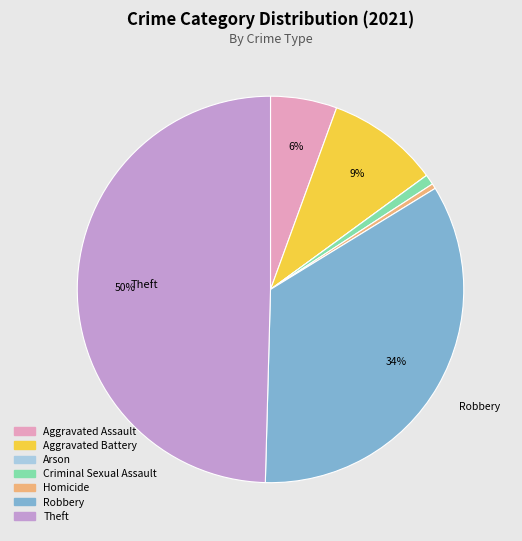

What is the largest slice in the pie chart?

Theft